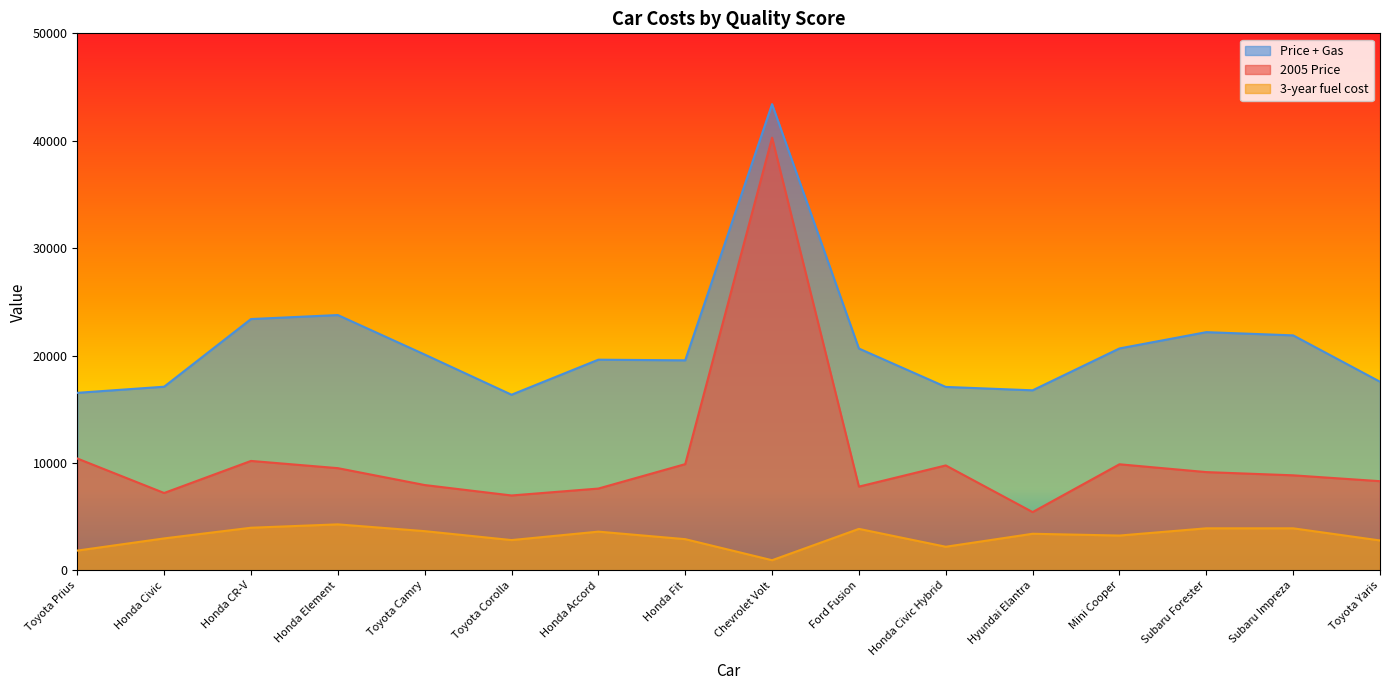

Reading right to left, extract all data points from this chart.

Price + Gas: Toyota Yaris=17558.5	Subaru Impreza=21875.7	Subaru Forester=22175.7	Mini Cooper=20658.5	Hyundai Elantra=16759.6	Honda Civic Hybrid=17074.6	Ford Fusion=20649.1	Chevrolet Volt=43407.0	Honda Fit=19550.4	Honda Accord=19612.0	Toyota Corolla=16348.1	Toyota Camry=20090.9	Honda Element=23768.4	Honda CR-V=23395.0	Honda Civic=17094.9	Toyota Prius=16524.6
2005 Price: Toyota Yaris=8298.0	Subaru Impreza=8844.0	Subaru Forester=9144.0	Mini Cooper=9872.0	Hyundai Elantra=5421.0	Honda Civic Hybrid=9765.0	Ford Fusion=7792.0	Chevrolet Volt=40280.0	Honda Fit=9886.0	Honda Accord=7612.0	Toyota Corolla=6967.0	Toyota Camry=7939.0	Honda Element=9511.0	Honda CR-V=10184.0	Honda Civic=7198.0	Toyota Prius=10410.0
3-year fuel cost: Toyota Yaris=2778.1	Subaru Impreza=3909.5	Subaru Forester=3909.5	Mini Cooper=3236.0	Hyundai Elantra=3401.6	Honda Civic Hybrid=2192.9	Ford Fusion=3857.1	Chevrolet Volt=938.1	Honda Fit=2899.3	Honda Accord=3600.0	Toyota Corolla=2814.3	Toyota Camry=3645.6	Honda Element=4277.2	Honda CR-V=3963.3	Honda Civic=2969.1	Toyota Prius=1834.4